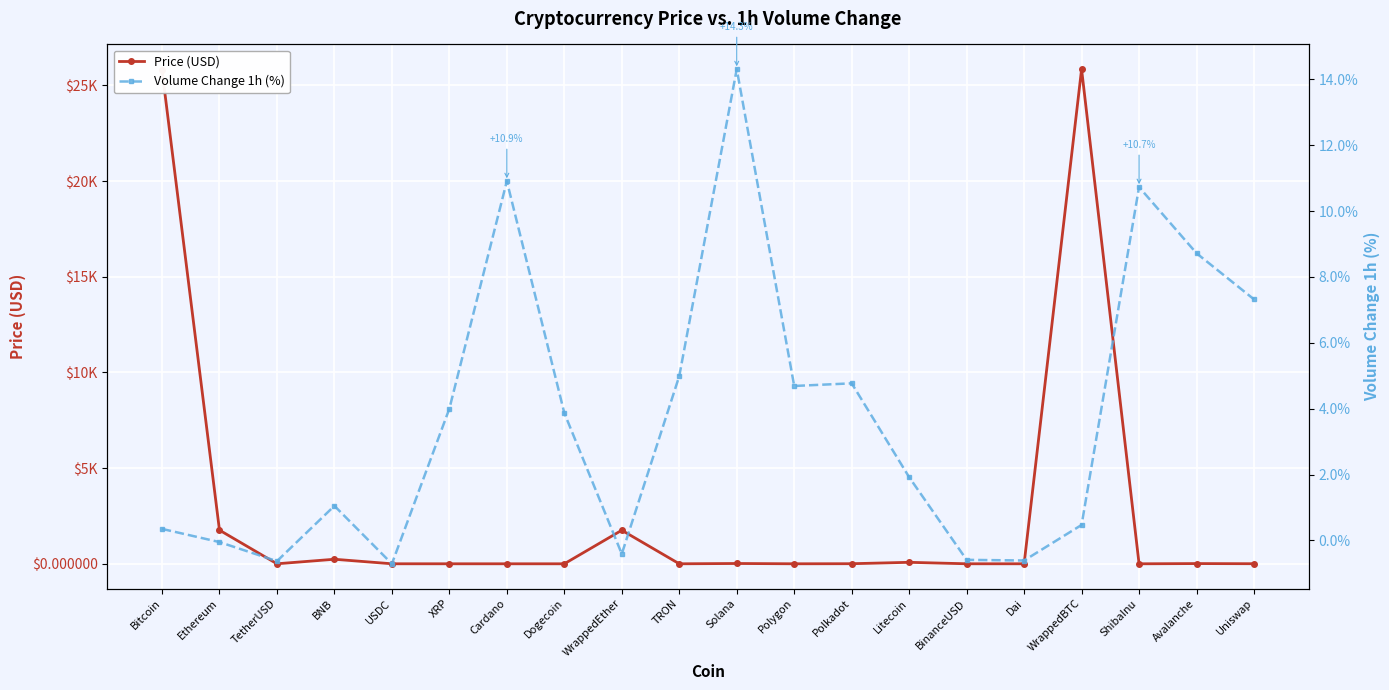

How many lines are shown in the chart?

2